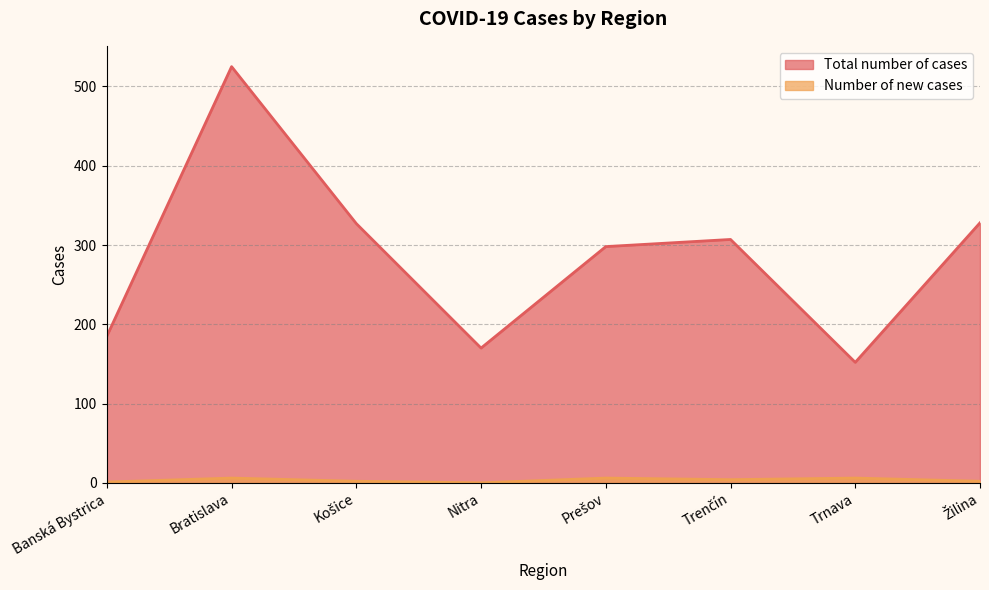

Which series has the widest spread of values?

Total number of cases